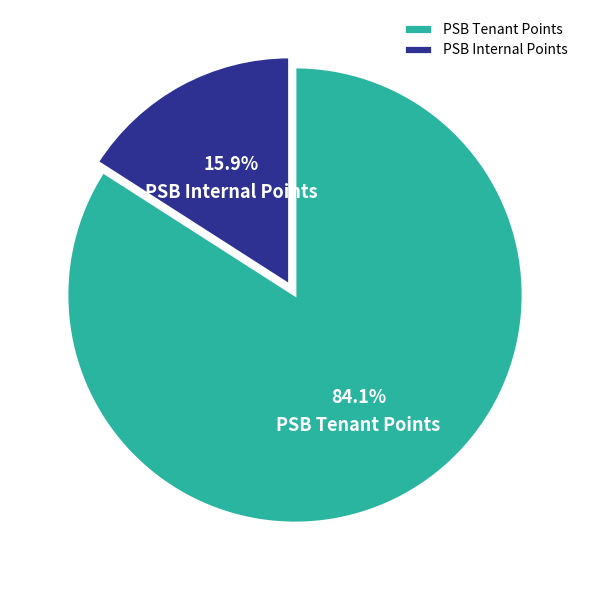

Which has a higher value, PSB Tenant Points or PSB Internal Points?

PSB Tenant Points